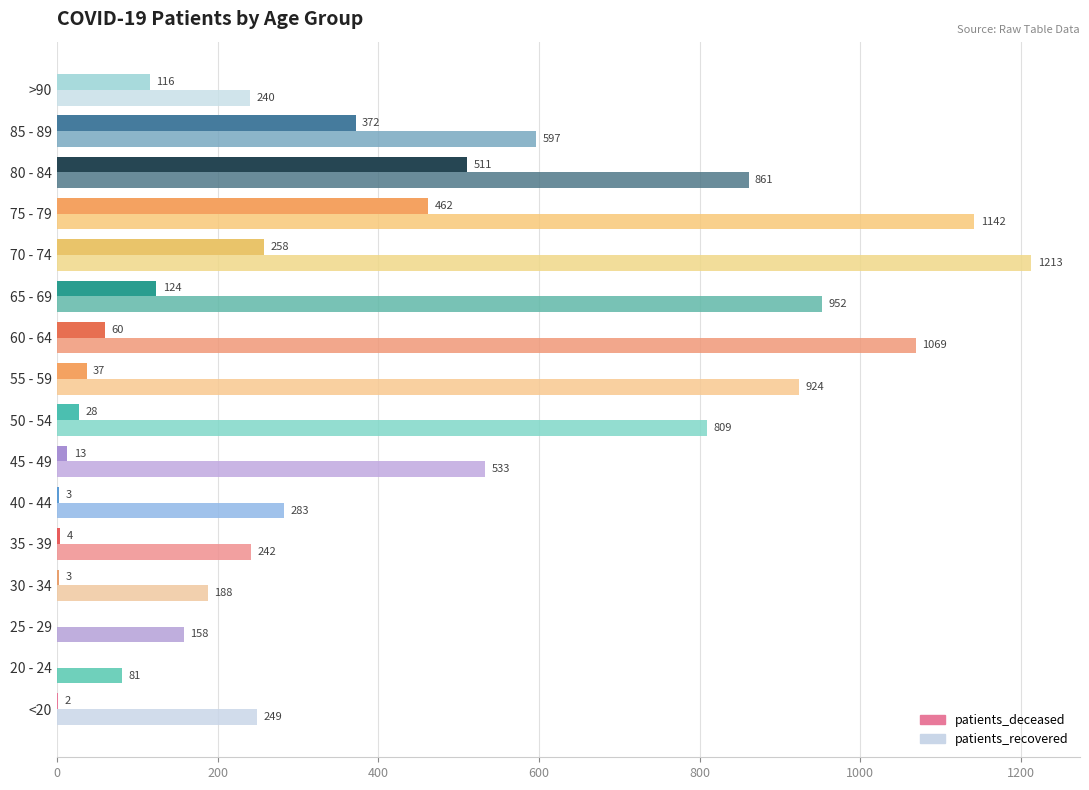

What is the sum of all patients_deceased values?

1993